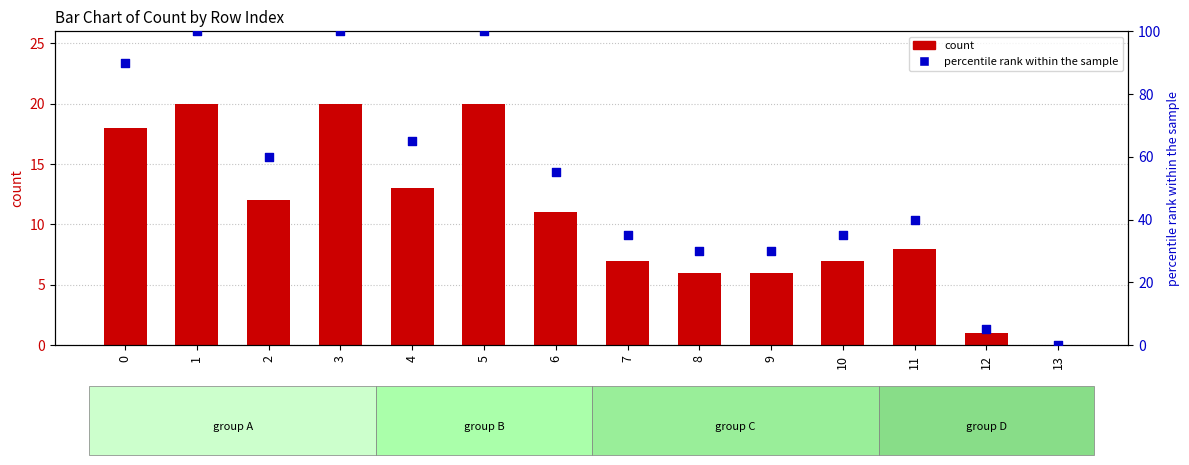

Which series has the largest total across all categories?

percentile rank within the sample